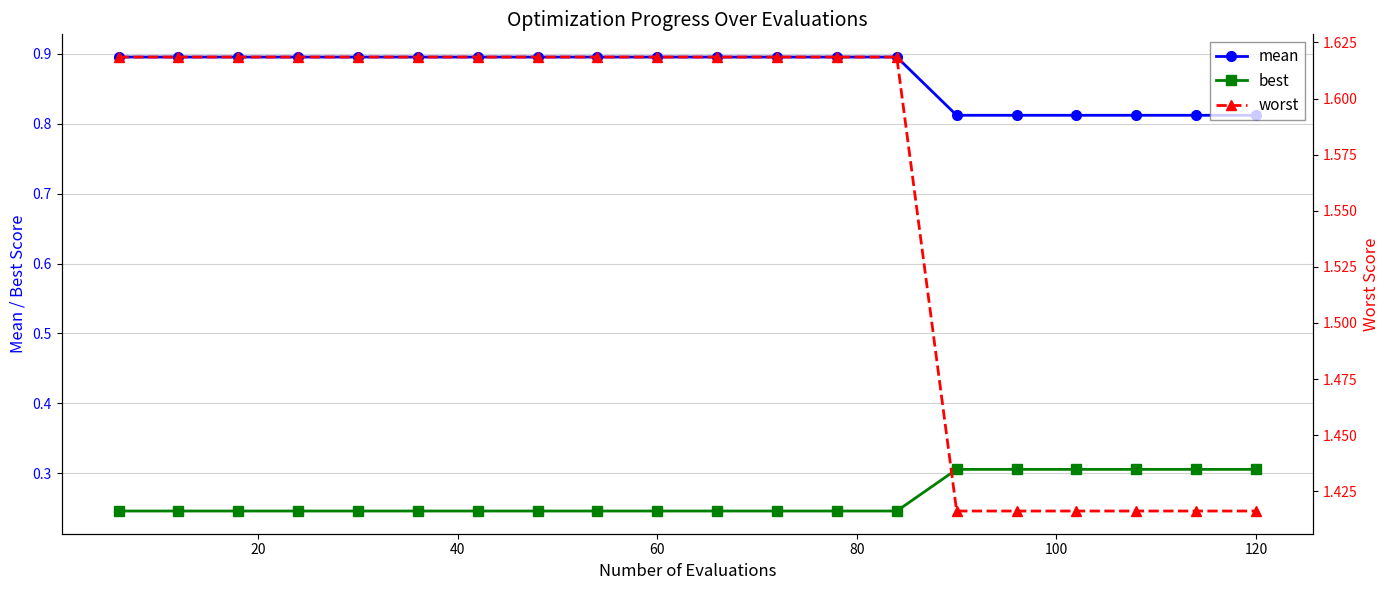

True or false: best and mean intersect in this chart.

False